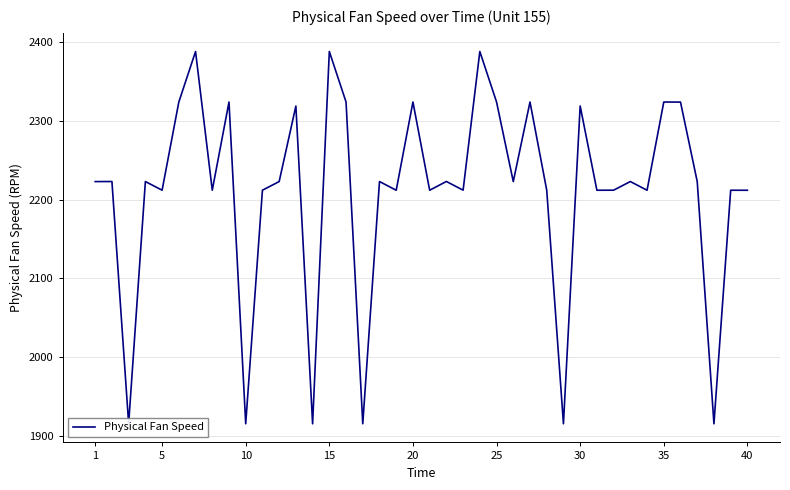

The chart shows a value of 3324.3 at 20. True or false?

False